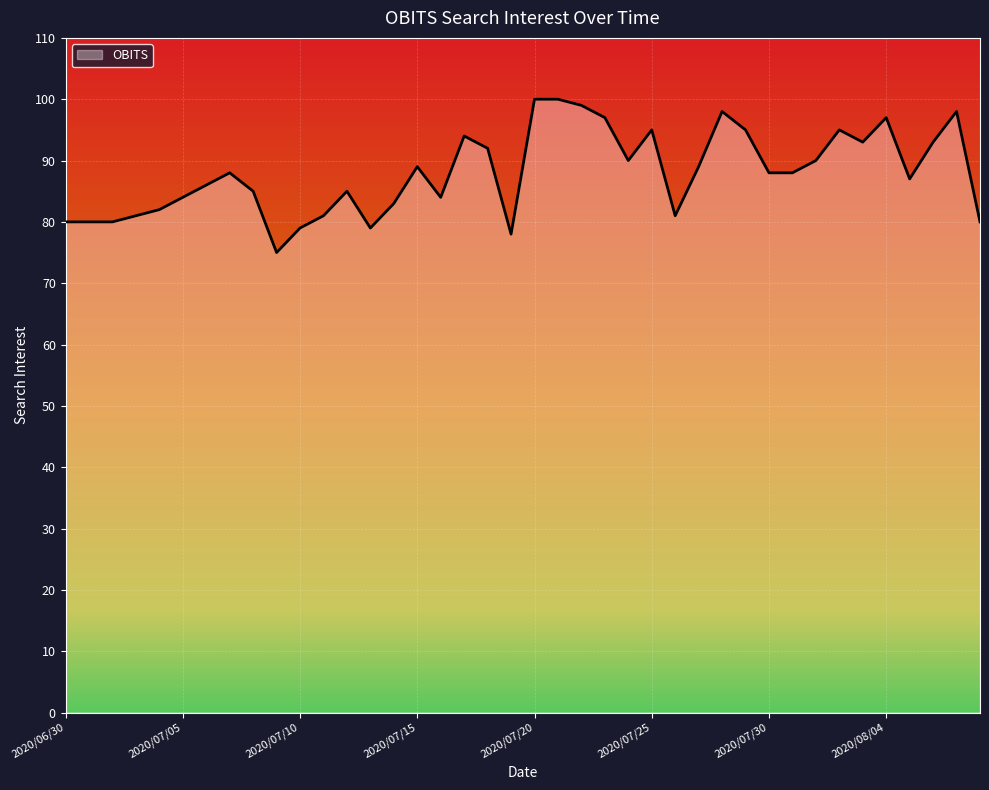

Reading left to right, extract all data points from this chart.

80	80	80	81	82	84	86	88	85	75	79	81	85	79	83	89	84	94	92	78	100	100	99	97	90	95	81	89	98	95	88	88	90	95	93	97	87	93	98	80